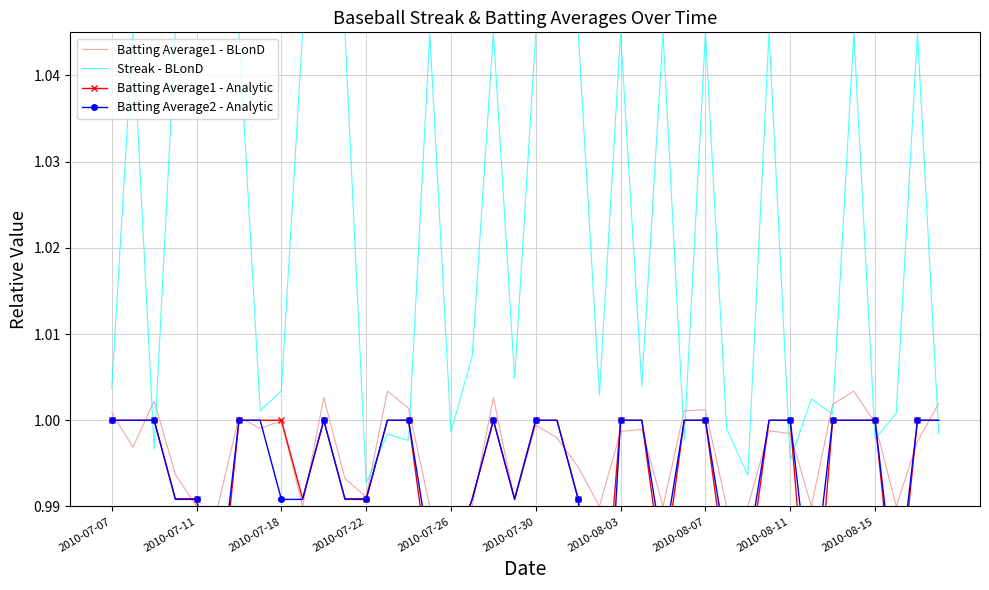

True or false: Batting Average1 - BLonD and Streak - BLonD cross at least once.

True